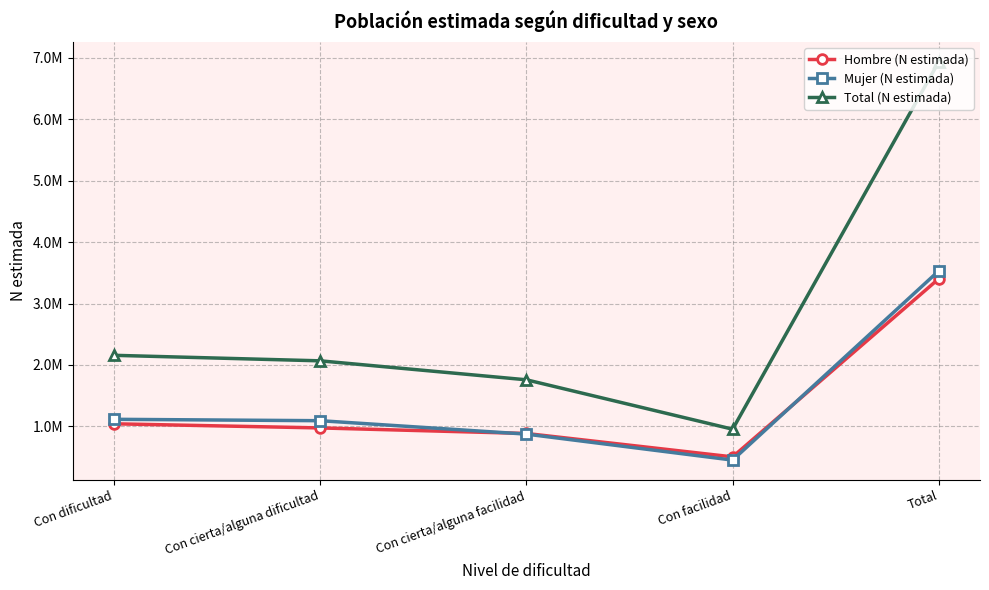

True or false: Total (N estimada) and Mujer (N estimada) cross at least once.

False